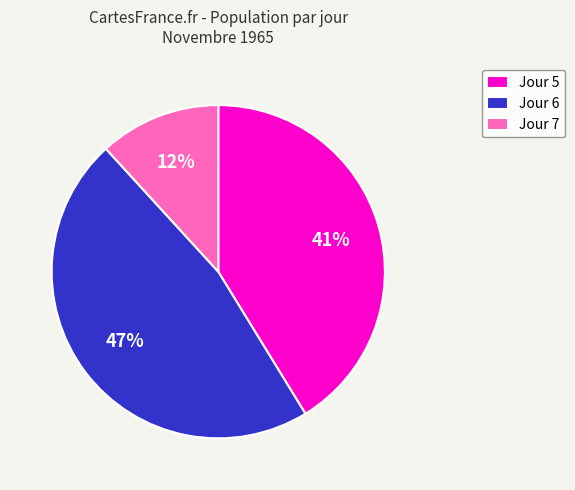

To the nearest percent, what portion does Jour 5 represent?

41%